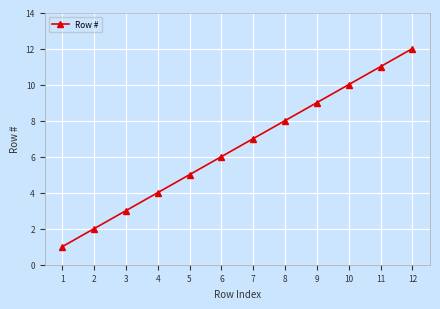

What is the difference between the maximum and minimum values?

11